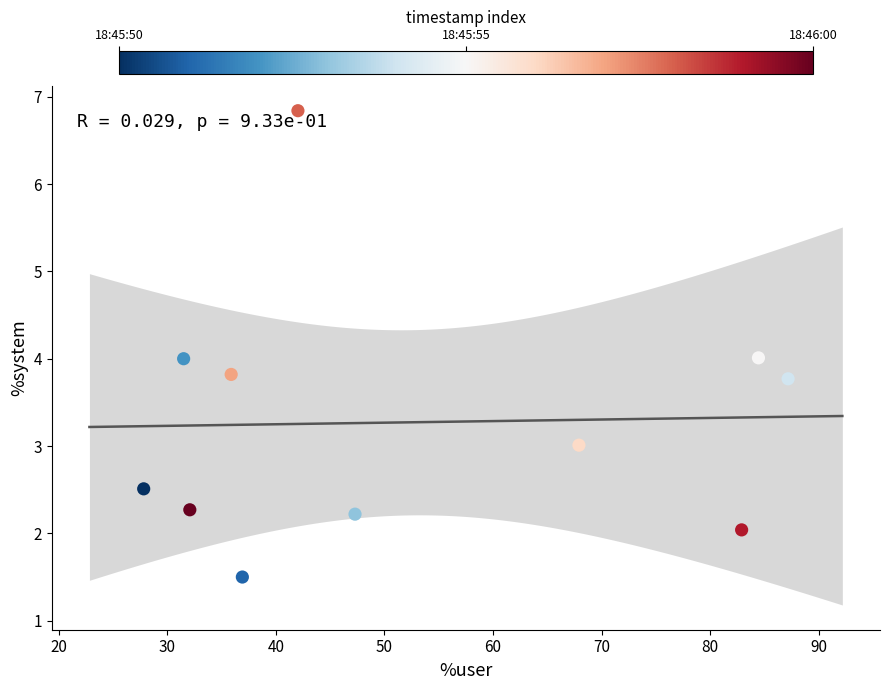

What is the average Y value?

3.3